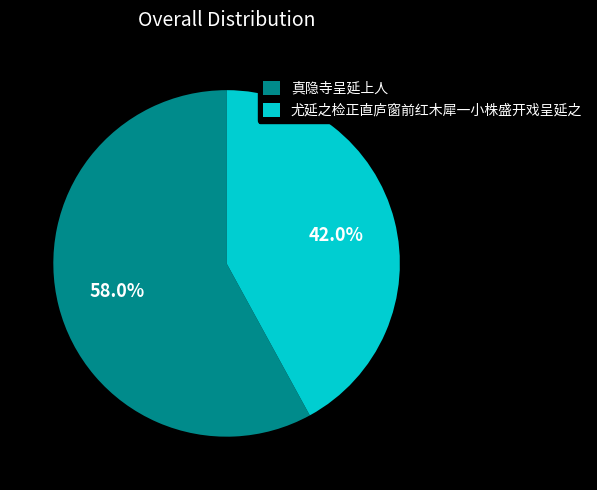

Between 真隐寺呈延上人 and 尤延之检正直庐窗前红木犀一小株盛开戏呈延之, which is larger?

真隐寺呈延上人